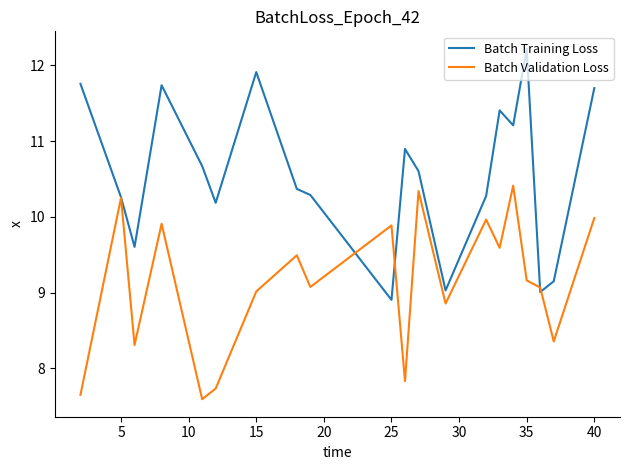

List the series in order of their peak value, lowest first.

Batch Validation Loss, Batch Training Loss